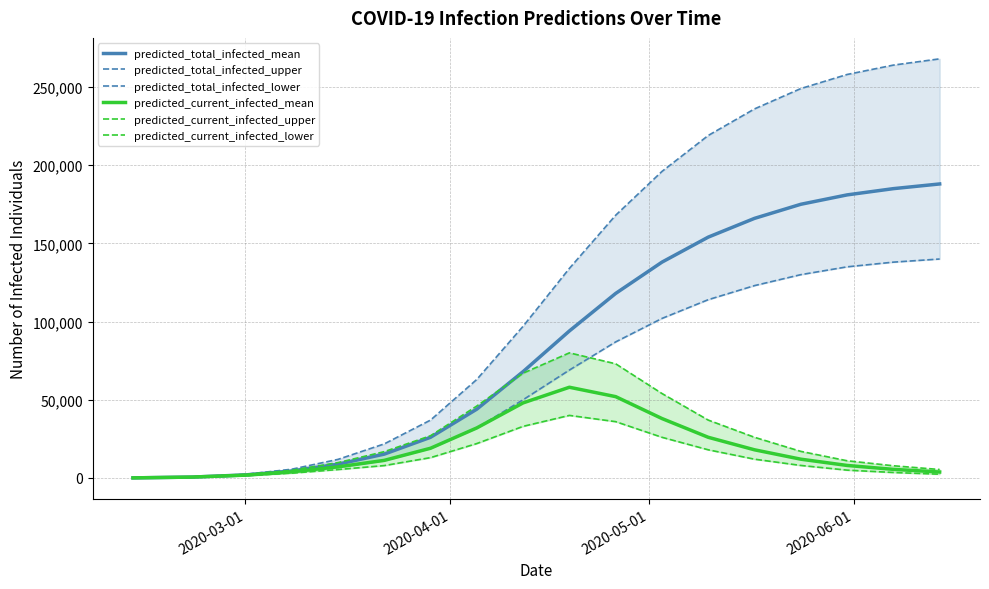

What is the maximum value for predicted_total_infected_mean?

188000